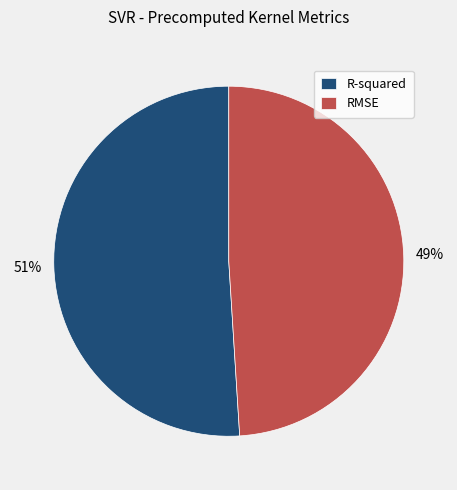

Rank the categories by value from highest to lowest.

R-squared, RMSE